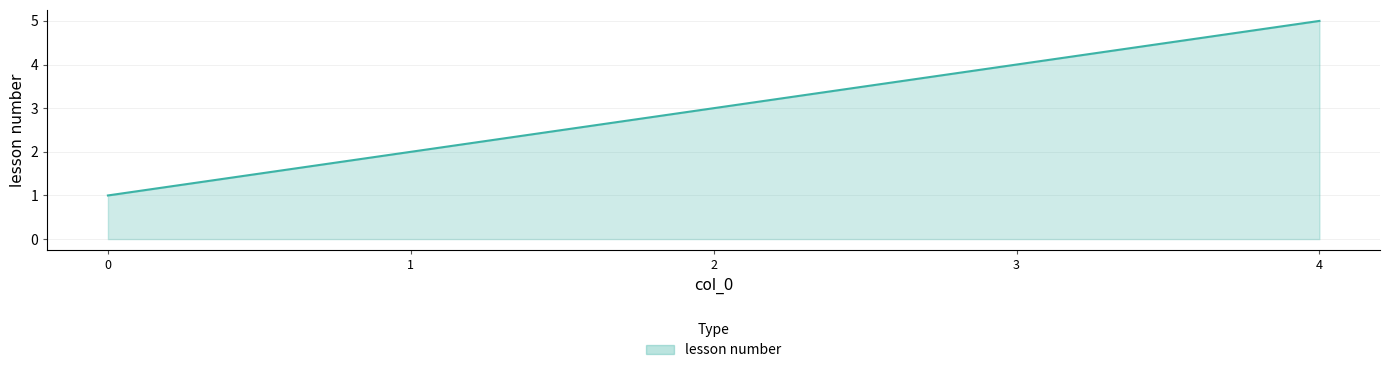

Reading left to right, what are all the values shown in this chart?

1	2	3	4	5